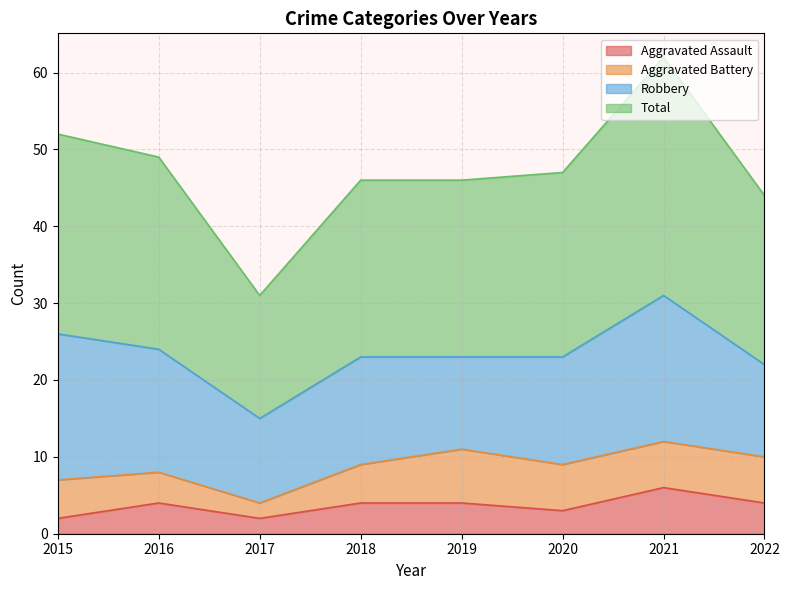

In Total, how many points are higher than both neighbors (excluding endpoints)?

1